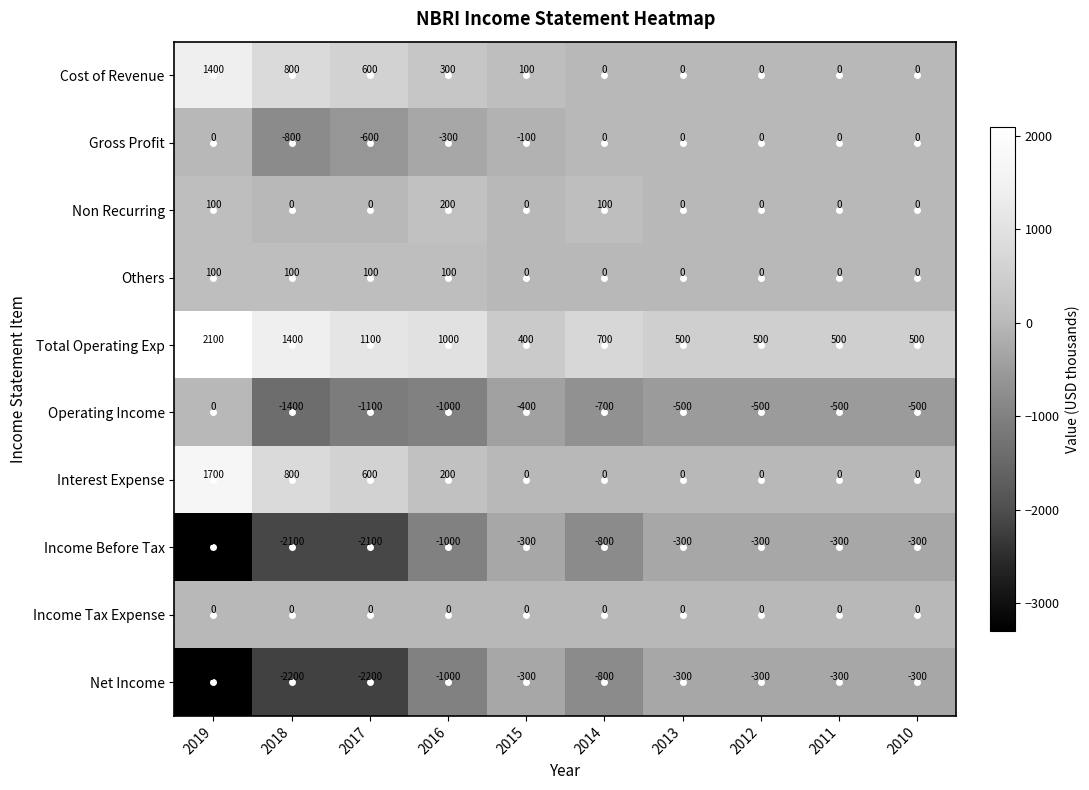

What is the total value across all series at 2013?

-600